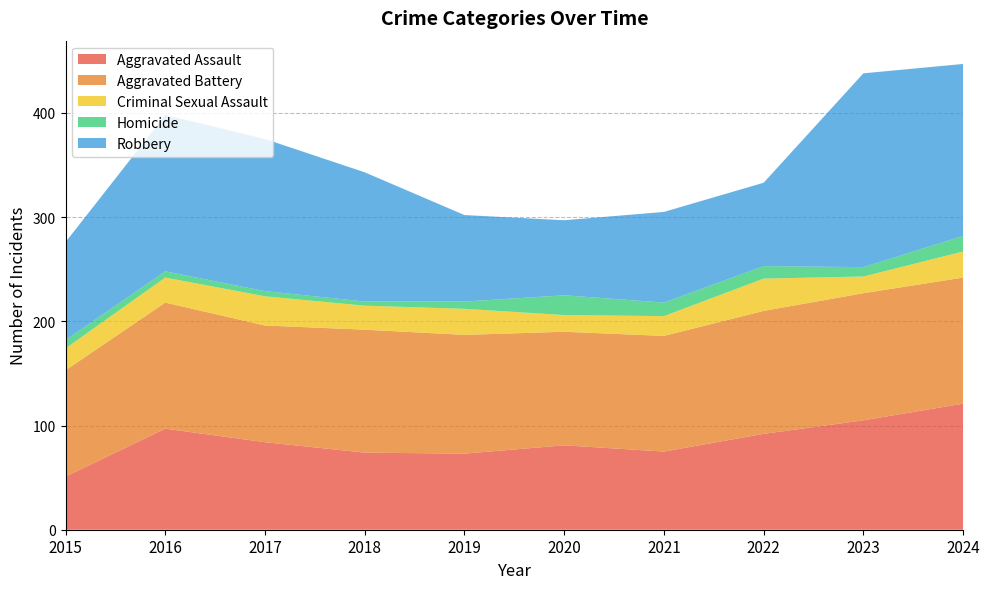

Reading left to right, list all the values displayed in this chart.

Aggravated Assault: 2015=51	2016=97	2017=84	2018=74	2019=73	2020=81	2021=75	2022=92	2023=105	2024=121
Aggravated Battery: 2015=102	2016=121	2017=112	2018=118	2019=114	2020=109	2021=111	2022=118	2023=122	2024=121
Criminal Sexual Assault: 2015=21	2016=24	2017=28	2018=23	2019=25	2020=16	2021=19	2022=31	2023=16	2024=25
Homicide: 2015=8	2016=6	2017=5	2018=4	2019=7	2020=19	2021=13	2022=12	2023=9	2024=15
Robbery: 2015=94	2016=150	2017=146	2018=124	2019=83	2020=72	2021=87	2022=80	2023=186	2024=165